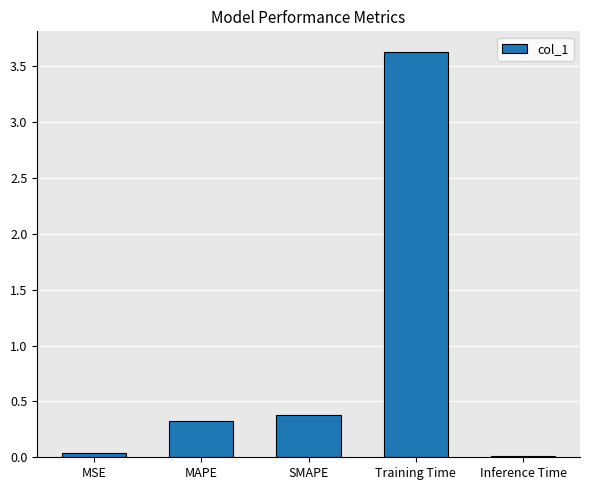

Where is the data nearest to the value 1?

SMAPE